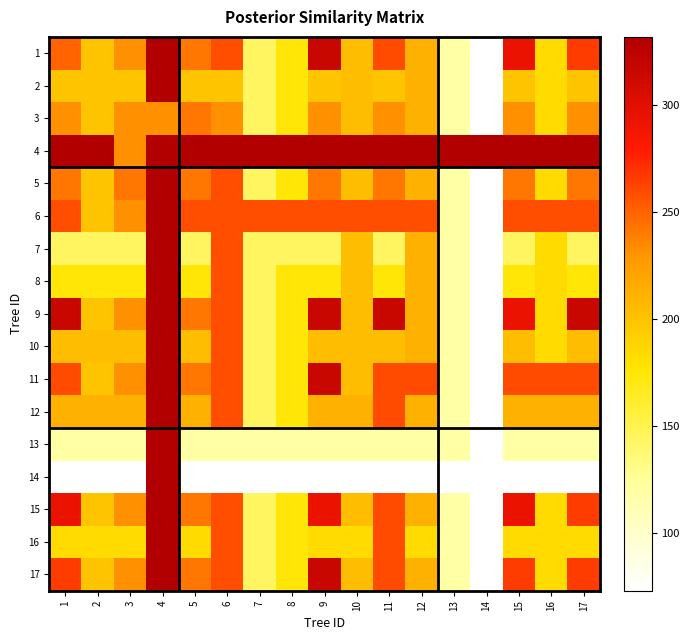

Reading right to left, transcribe all the data shown in this chart.

1: 17=266	16=184	15=293	14=73	13=118	12=212	11=260	10=204	9=317	8=175	7=144	6=259	5=242	4=332	3=231	2=199	1=250
2: 17=199	16=184	15=199	14=73	13=118	12=212	11=199	10=204	9=199	8=175	7=144	6=199	5=199	4=332	3=199	2=199	1=199
3: 17=231	16=184	15=231	14=73	13=118	12=212	11=231	10=204	9=231	8=175	7=144	6=231	5=242	4=231	3=231	2=199	1=231
4: 17=332	16=332	15=332	14=332	13=332	12=332	11=332	10=332	9=332	8=332	7=332	6=332	5=332	4=332	3=231	2=332	1=332
5: 17=242	16=184	15=242	14=73	13=118	12=212	11=242	10=204	9=242	8=175	7=144	6=259	5=242	4=332	3=242	2=199	1=242
6: 17=259	16=259	15=259	14=73	13=118	12=259	11=259	10=259	9=259	8=259	7=259	6=259	5=259	4=332	3=231	2=199	1=259
7: 17=144	16=184	15=144	14=73	13=118	12=212	11=144	10=204	9=144	8=144	7=144	6=259	5=144	4=332	3=144	2=144	1=144
8: 17=175	16=184	15=175	14=73	13=118	12=212	11=175	10=204	9=175	8=175	7=144	6=259	5=175	4=332	3=175	2=175	1=175
9: 17=317	16=184	15=293	14=73	13=118	12=212	11=317	10=204	9=317	8=175	7=144	6=259	5=242	4=332	3=231	2=199	1=317
10: 17=204	16=184	15=204	14=73	13=118	12=212	11=204	10=204	9=204	8=175	7=144	6=259	5=204	4=332	3=204	2=204	1=204
11: 17=260	16=260	15=260	14=73	13=118	12=260	11=260	10=204	9=317	8=175	7=144	6=259	5=242	4=332	3=231	2=199	1=260
12: 17=212	16=212	15=212	14=73	13=118	12=212	11=260	10=212	9=212	8=175	7=144	6=259	5=212	4=332	3=212	2=212	1=212
13: 17=118	16=118	15=118	14=73	13=118	12=118	11=118	10=118	9=118	8=118	7=118	6=118	5=118	4=332	3=118	2=118	1=118
14: 17=73	16=73	15=73	14=73	13=73	12=73	11=73	10=73	9=73	8=73	7=73	6=73	5=73	4=332	3=73	2=73	1=73
15: 17=266	16=184	15=293	14=73	13=118	12=212	11=260	10=204	9=293	8=175	7=144	6=259	5=242	4=332	3=231	2=199	1=293
16: 17=184	16=184	15=184	14=73	13=118	12=184	11=260	10=184	9=184	8=175	7=144	6=259	5=184	4=332	3=184	2=184	1=184
17: 17=266	16=184	15=266	14=73	13=118	12=212	11=260	10=204	9=317	8=175	7=144	6=259	5=242	4=332	3=231	2=199	1=266